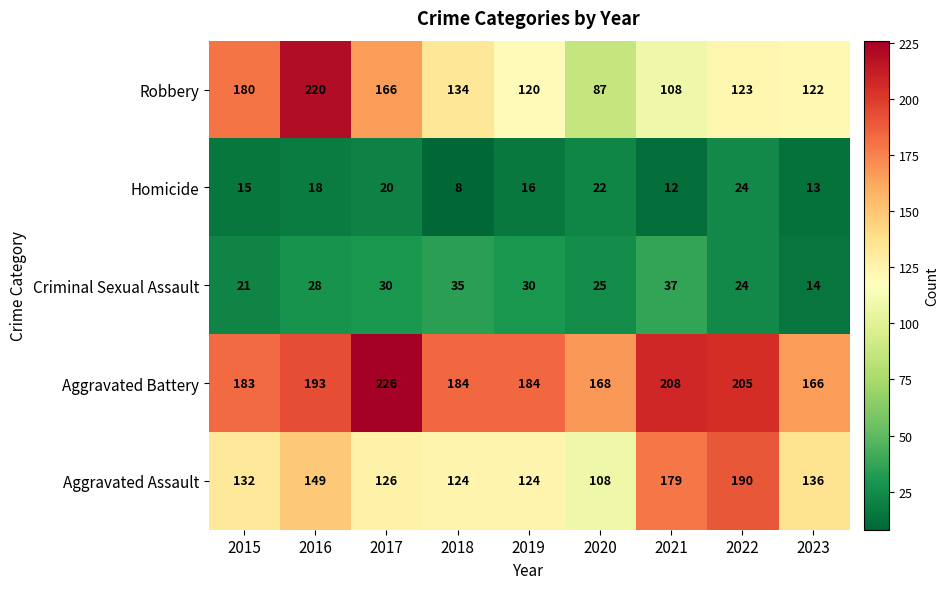

At 2016, list the series in order from smallest to largest.

Homicide, Criminal Sexual Assault, Aggravated Assault, Aggravated Battery, Robbery